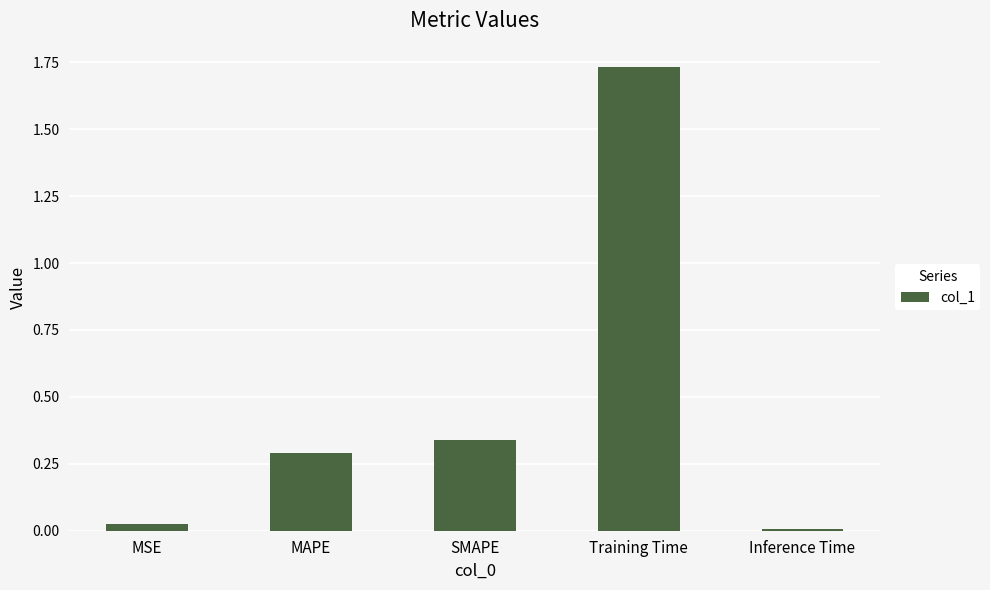

Rank the categories by value from highest to lowest.

Training Time, SMAPE, MAPE, MSE, Inference Time